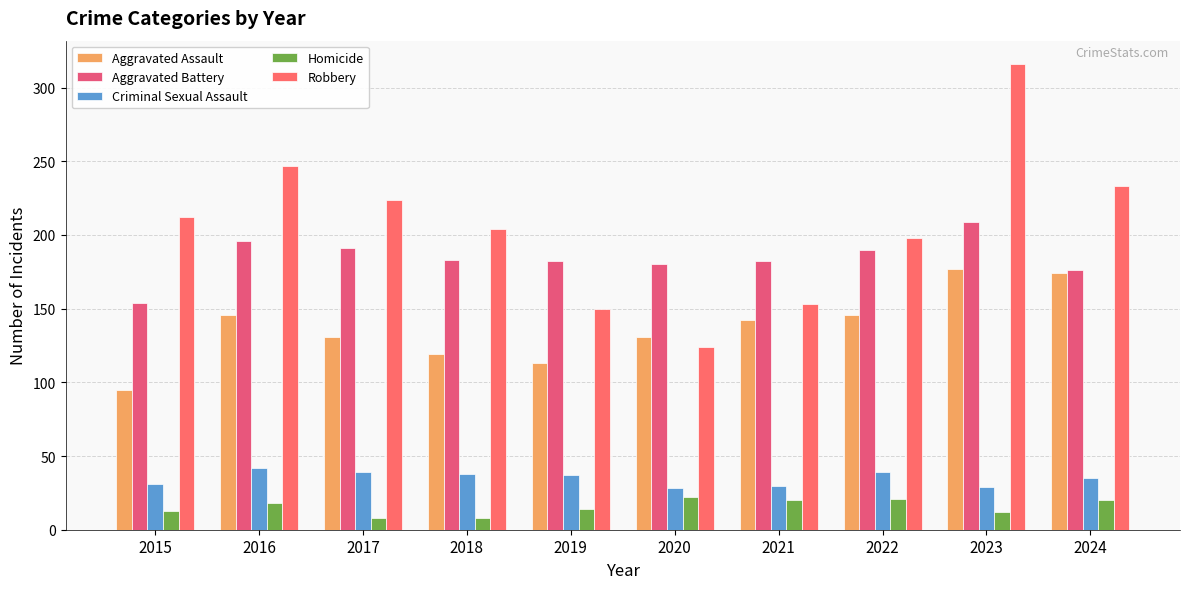

The value of Aggravated Assault at 2017 is 216. True or false?

False